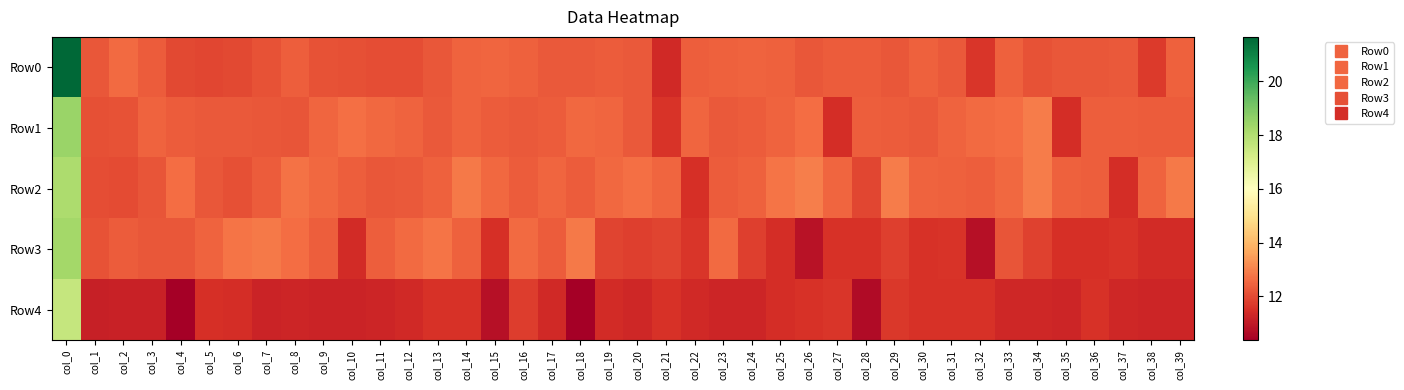

Reading right to left, what are all the values shown in this chart?

Row0: col_39=12.4	col_38=11.7	col_37=12.3	col_36=12.2	col_35=12.2	col_34=12.1	col_33=12.4	col_32=11.6	col_31=12.3	col_30=12.4	col_29=12.3	col_28=12.3	col_27=12.3	col_26=12.2	col_25=12.4	col_24=12.5	col_23=12.4	col_22=12.4	col_21=11.4	col_20=12.3	col_19=12.3	col_18=12.3	col_17=12.3	col_16=12.4	col_15=12.5	col_14=12.5	col_13=12.2	col_12=12.1	col_11=12.1	col_10=12.1	col_9=12.1	col_8=12.3	col_7=12.1	col_6=12.0	col_5=11.9	col_4=12.0	col_3=12.3	col_2=12.6	col_1=12.3	col_0=21.7
Row1: col_39=12.3	col_38=12.3	col_37=12.4	col_36=12.4	col_35=11.4	col_34=12.9	col_33=12.6	col_32=12.6	col_31=12.5	col_30=12.3	col_29=12.3	col_28=12.4	col_27=11.5	col_26=12.6	col_25=12.4	col_24=12.3	col_23=12.3	col_22=12.5	col_21=11.6	col_20=12.3	col_19=12.5	col_18=12.6	col_17=12.3	col_16=12.3	col_15=12.3	col_14=12.5	col_13=12.3	col_12=12.5	col_11=12.5	col_10=12.7	col_9=12.5	col_8=12.2	col_7=12.2	col_6=12.3	col_5=12.3	col_4=12.3	col_3=12.5	col_2=12.1	col_1=12.1	col_0=18.5
Row2: col_39=12.9	col_38=12.5	col_37=11.5	col_36=12.4	col_35=12.4	col_34=12.9	col_33=12.5	col_32=12.4	col_31=12.4	col_30=12.5	col_29=12.9	col_28=11.9	col_27=12.5	col_26=12.9	col_25=12.8	col_24=12.4	col_23=12.3	col_22=11.5	col_21=12.5	col_20=12.7	col_19=12.5	col_18=12.3	col_17=12.5	col_16=12.3	col_15=12.6	col_14=12.9	col_13=12.4	col_12=12.3	col_11=12.3	col_10=12.4	col_9=12.5	col_8=12.7	col_7=12.3	col_6=12.1	col_5=12.2	col_4=12.6	col_3=12.2	col_2=12.0	col_1=12.0	col_0=18.1
Row3: col_39=11.4	col_38=11.4	col_37=11.6	col_36=11.5	col_35=11.5	col_34=11.8	col_33=12.2	col_32=10.8	col_31=11.6	col_30=11.5	col_29=11.8	col_28=11.5	col_27=11.6	col_26=10.8	col_25=11.5	col_24=11.8	col_23=12.6	col_22=11.6	col_21=11.9	col_20=11.8	col_19=11.9	col_18=12.8	col_17=12.3	col_16=12.6	col_15=11.5	col_14=12.4	col_13=12.8	col_12=12.6	col_11=12.4	col_10=11.4	col_9=12.4	col_8=12.6	col_7=12.8	col_6=12.8	col_5=12.4	col_4=12.2	col_3=12.2	col_2=12.3	col_1=12.1	col_0=18.3
Row4: col_39=11.2	col_38=11.3	col_37=11.3	col_36=11.5	col_35=11.3	col_34=11.3	col_33=11.3	col_32=11.5	col_31=11.5	col_30=11.5	col_29=11.7	col_28=10.7	col_27=11.6	col_26=11.5	col_25=11.5	col_24=11.3	col_23=11.3	col_22=11.3	col_21=11.5	col_20=11.3	col_19=11.4	col_18=10.4	col_17=11.3	col_16=11.8	col_15=10.8	col_14=11.5	col_13=11.5	col_12=11.3	col_11=11.3	col_10=11.2	col_9=11.2	col_8=11.2	col_7=11.2	col_6=11.4	col_5=11.5	col_4=10.4	col_3=11.2	col_2=11.2	col_1=11.2	col_0=17.6